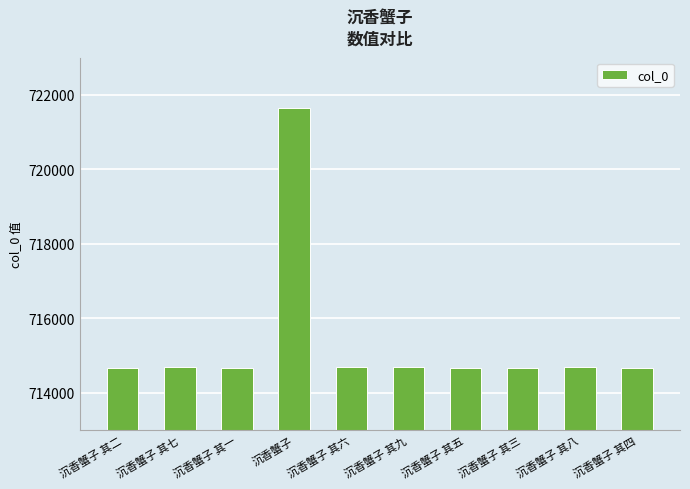

At which category does the chart reach its peak across all series?

沉香蟹子